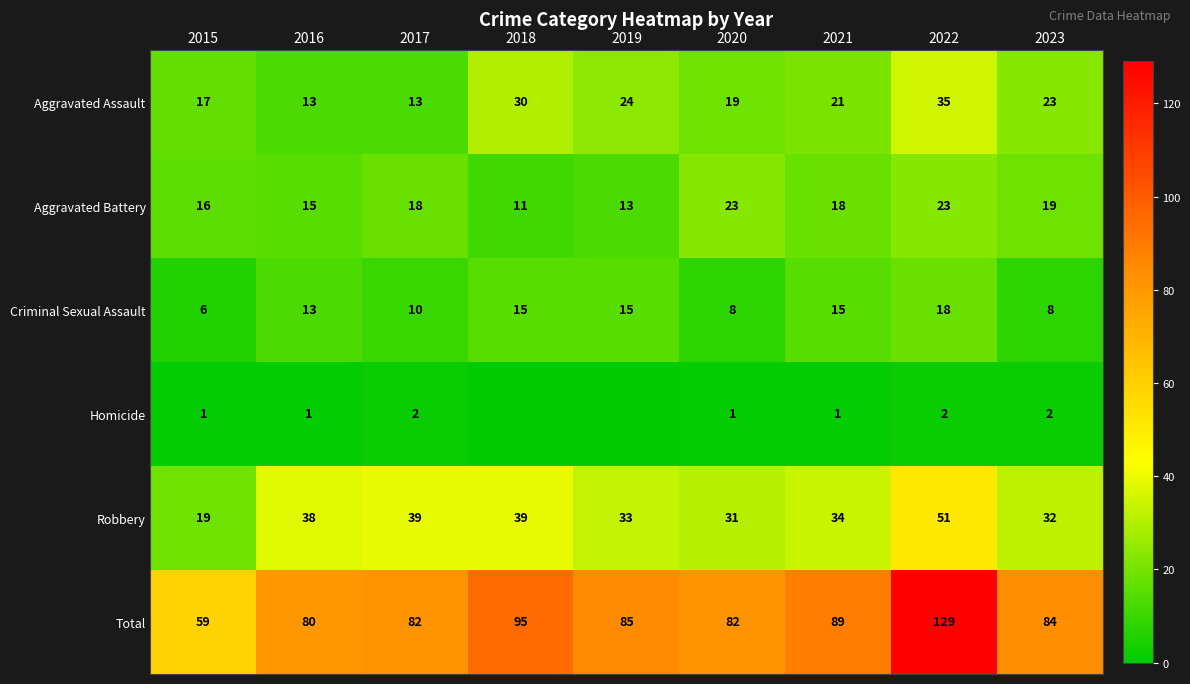

Between 2017 and 2022, which series saw the biggest shift?

Total